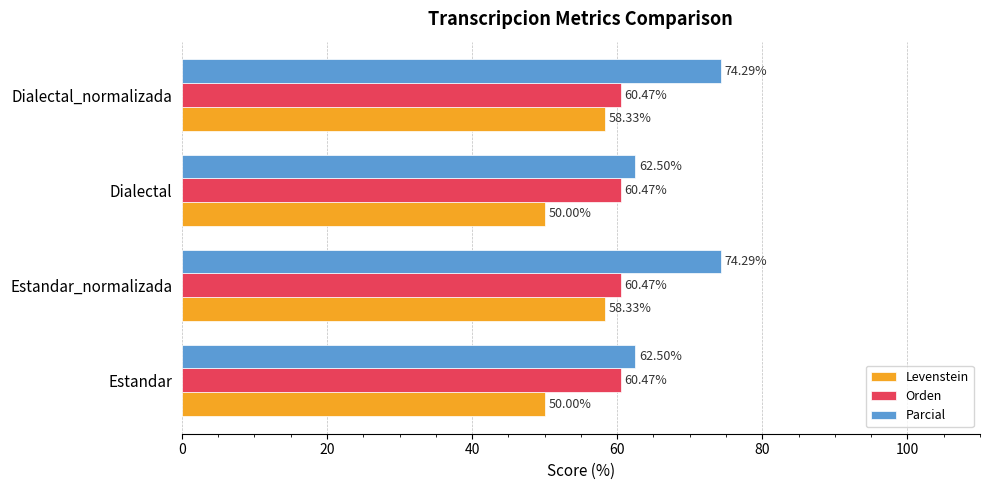

What is the spread (max minus min) of values at Dialectal_normalizada?

16.0